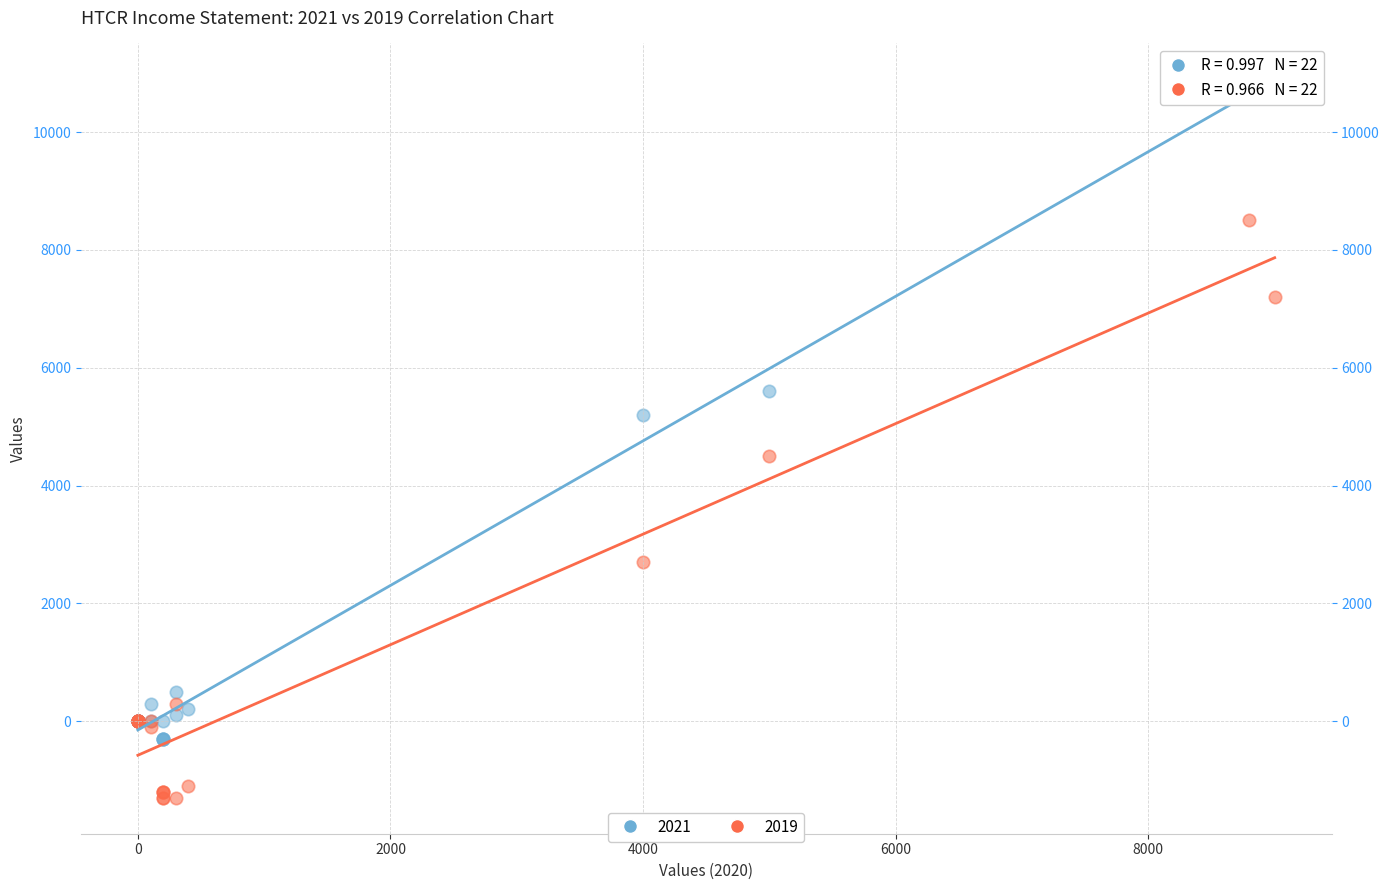

Which series reaches the maximum Y coordinate?

2021